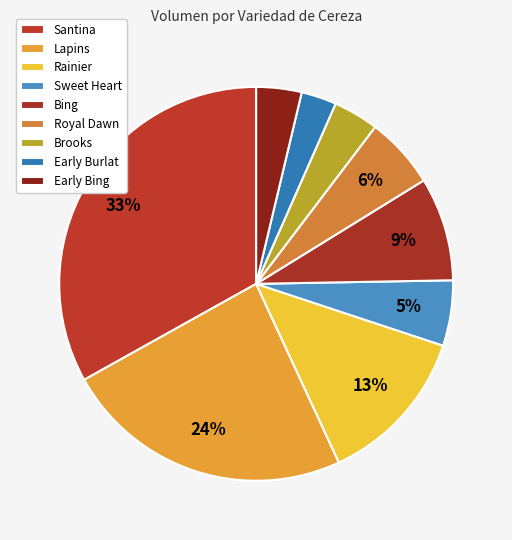

Is it true that Bing is 2% of the pie?

False